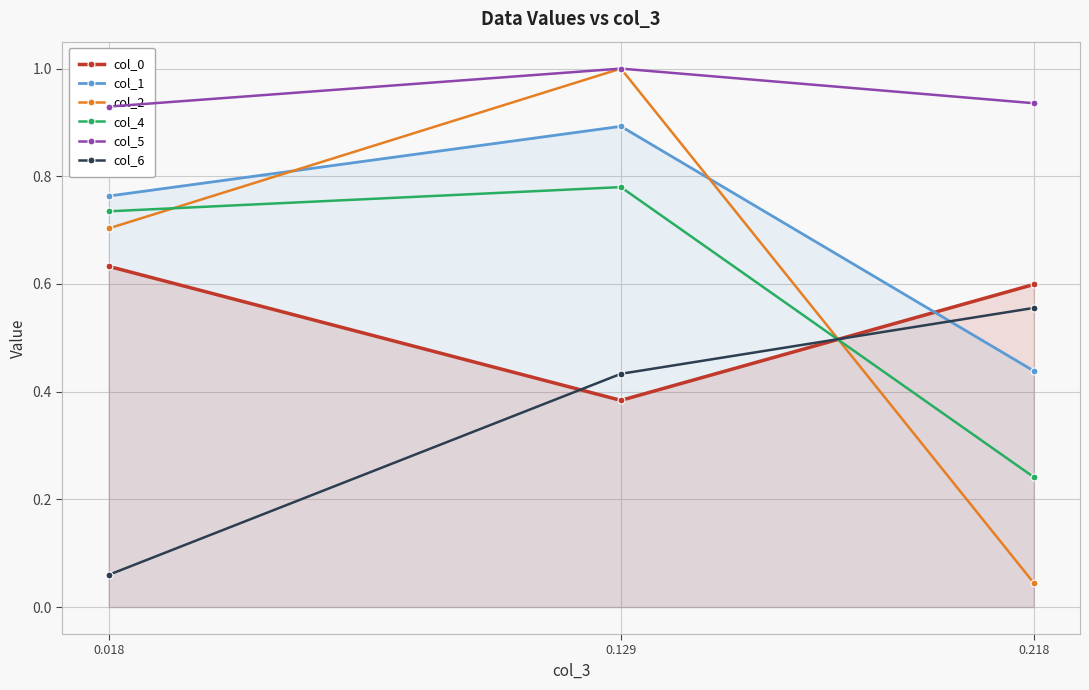

The col_6 series shows 1.0 at 0.218. True or false?

False